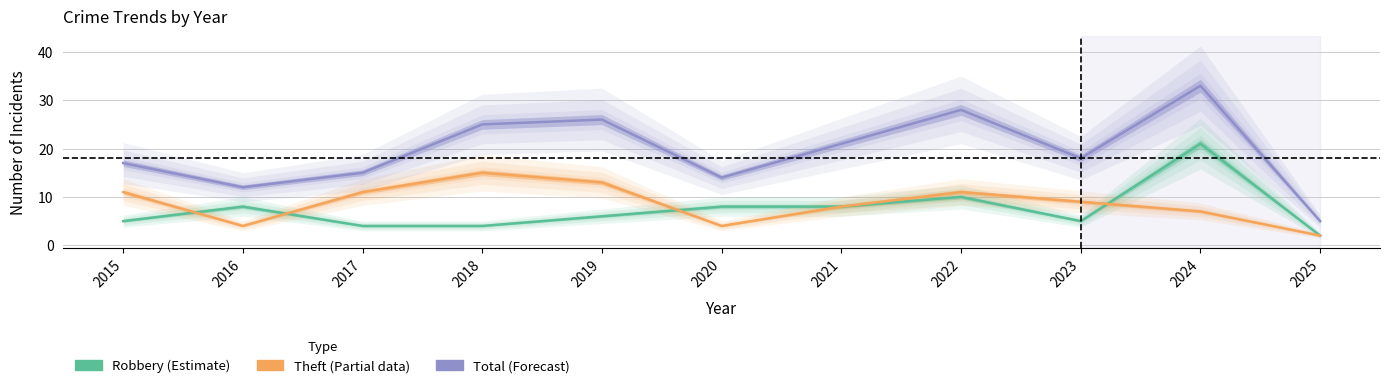

True or false: Theft and Total intersect in this chart.

False